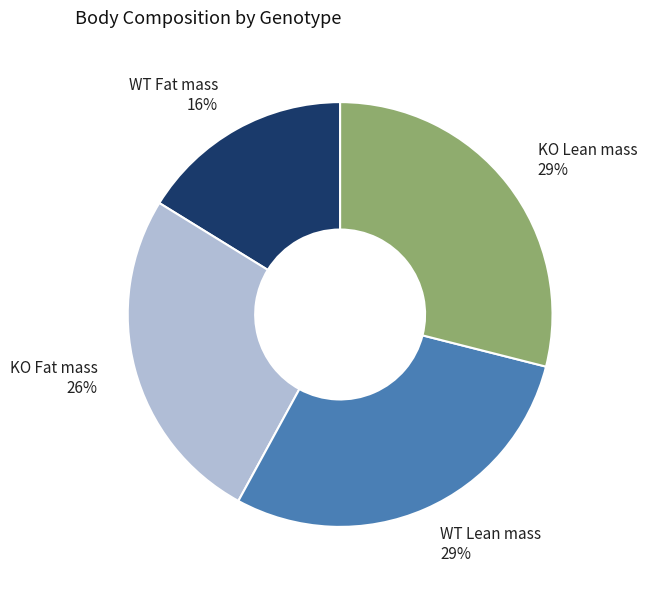

What percentage is the WT Lean mass slice, to the nearest percent?

29%